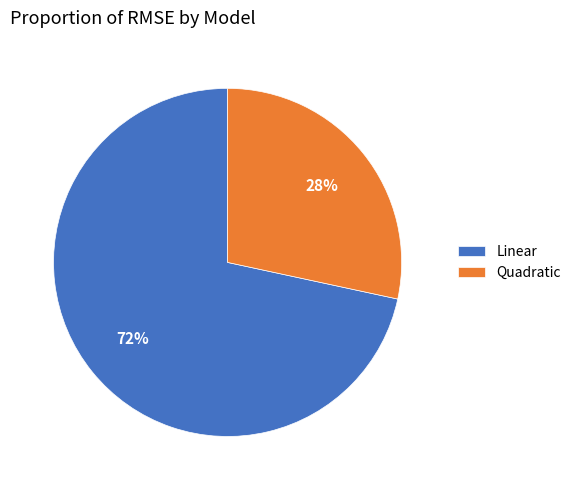

Between Quadratic and Linear, which is larger?

Linear